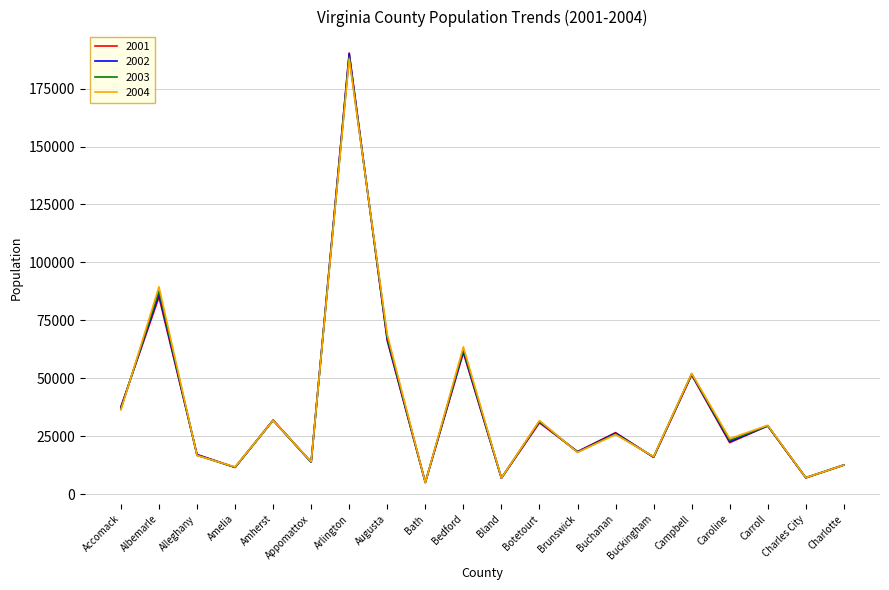

At which label is 2001 closest to 97691?

Albemarle